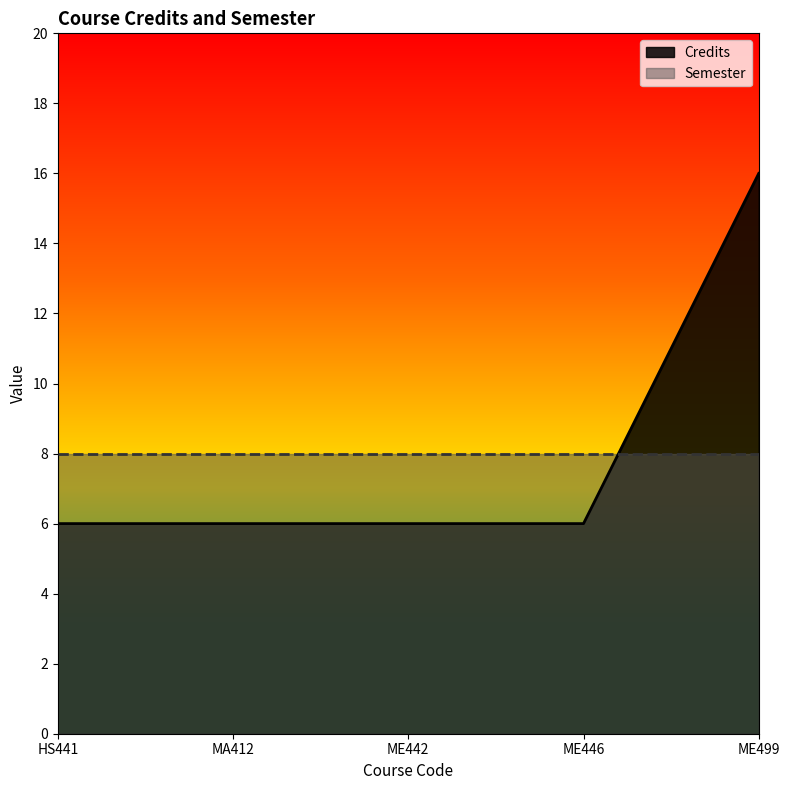

What value does the data have at ME442, to the nearest 10?

10